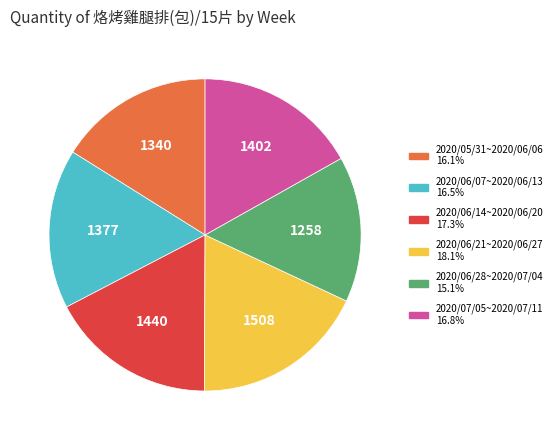

Is there any slice that represents more than half of the pie?

No